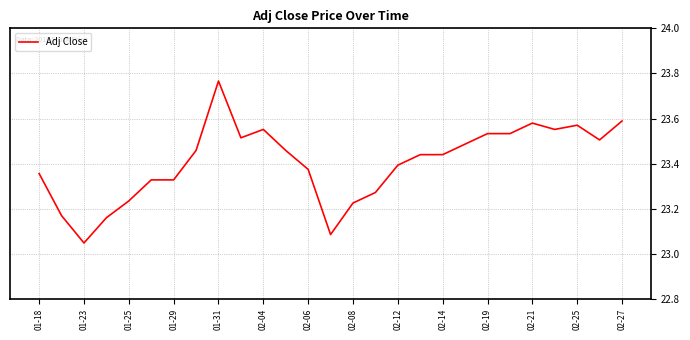

What is the difference between the maximum and minimum values?

0.7